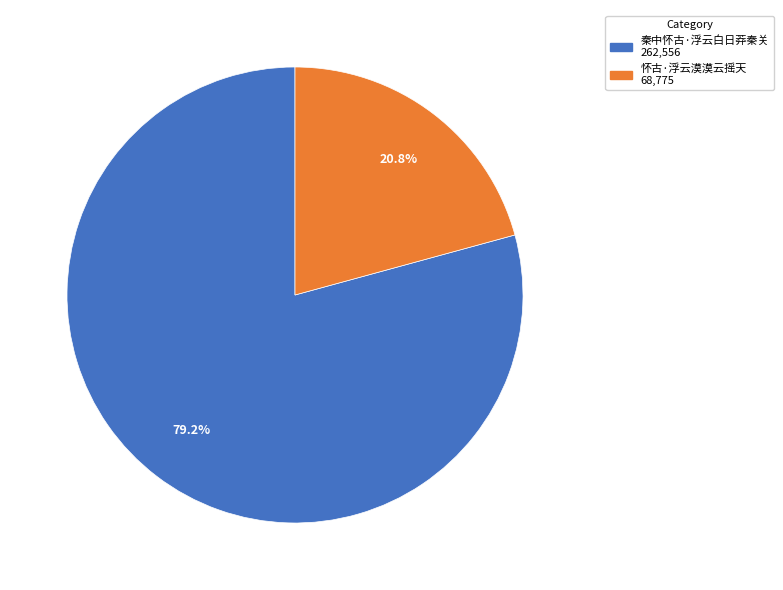

True or false: 怀古·浮云漠漠云摇天 accounts for 21% of the total.

True